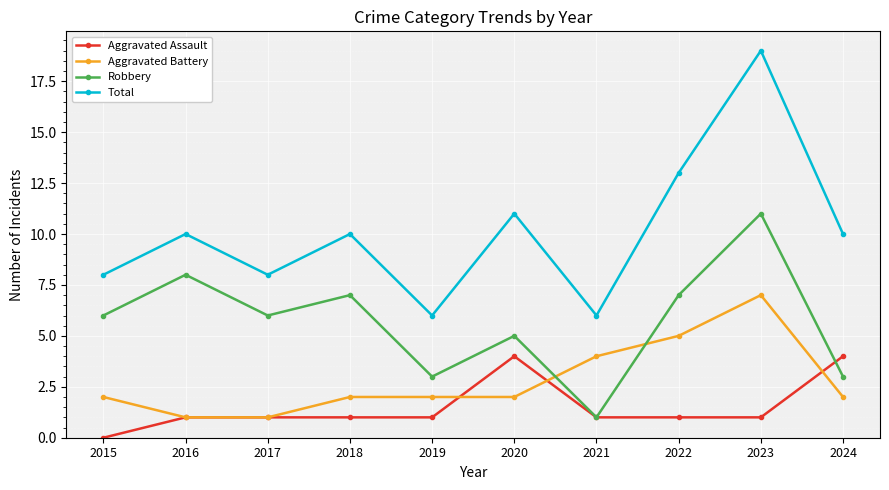

At 2022, list the series in order from smallest to largest.

Aggravated Assault, Aggravated Battery, Robbery, Total